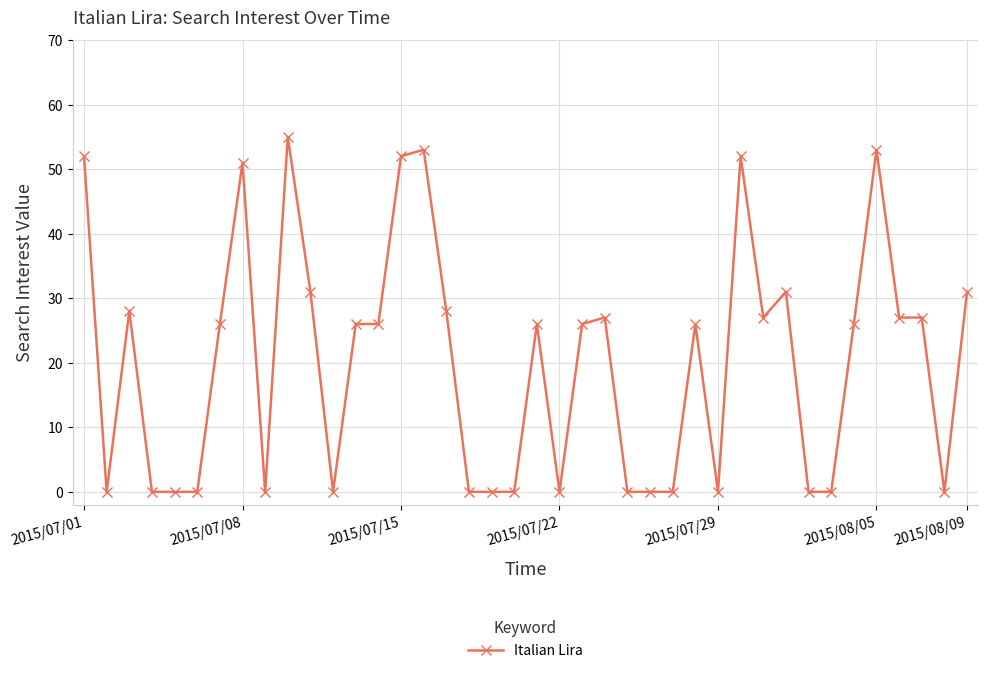

What is the value of the 32nd point from the left?

31